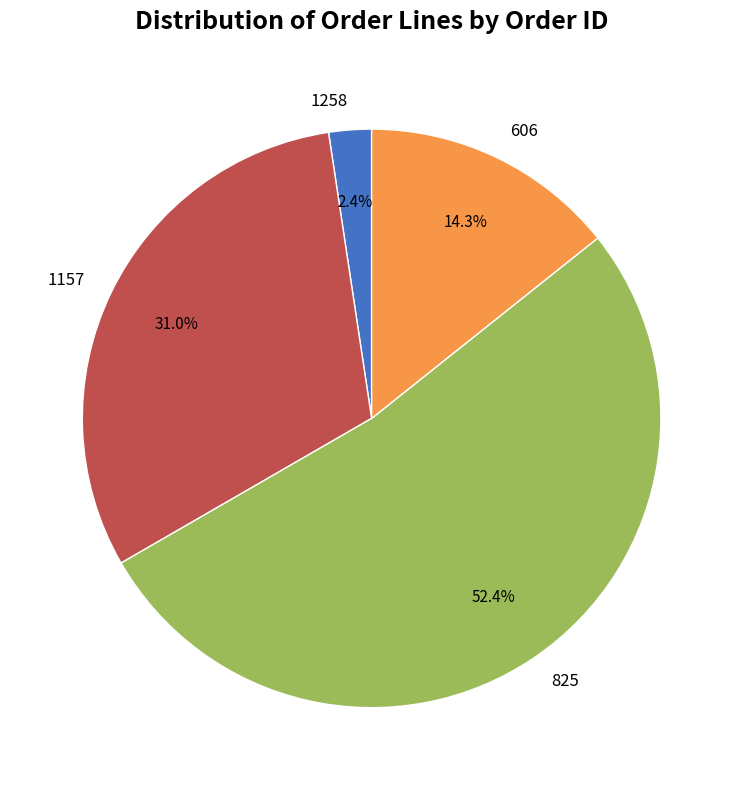

Count the number of slices in the pie.

4